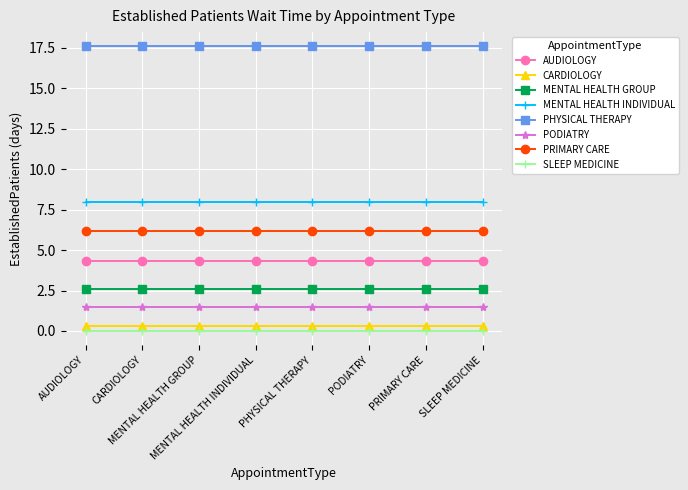

At how many categories does at least one series exceed 9?

8